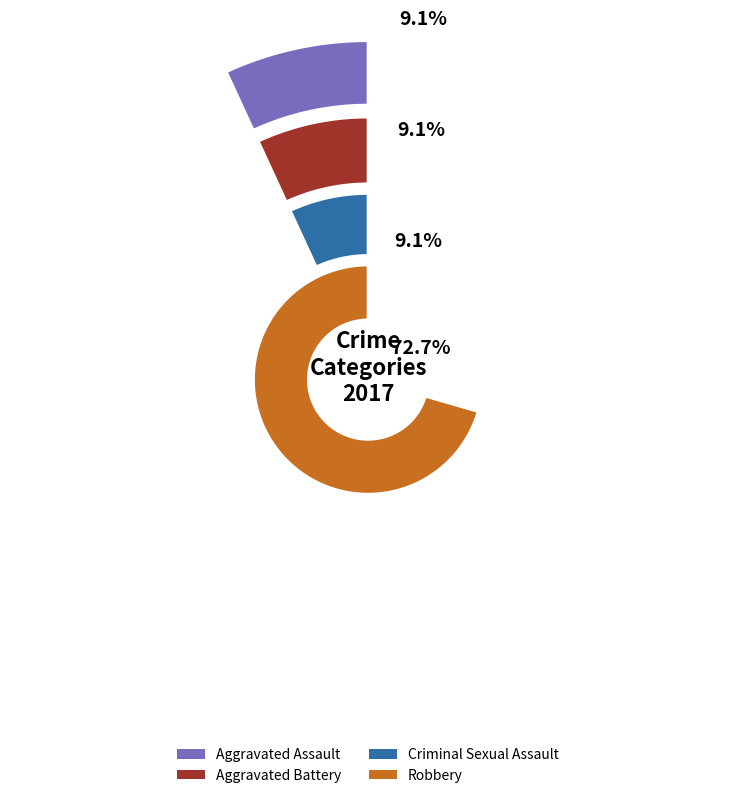

The Homicide slice represents 0% of the pie. True or false?

True